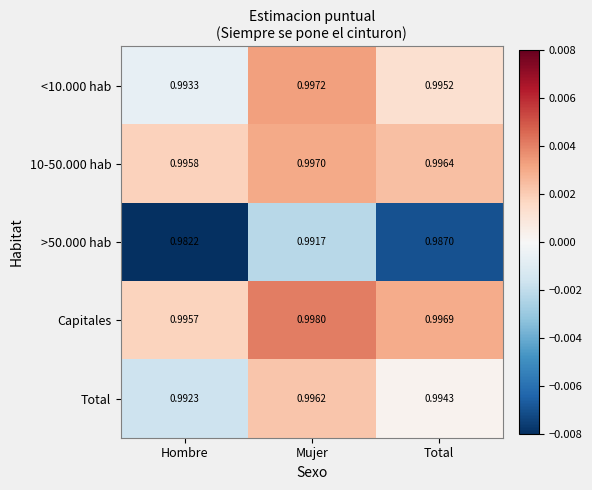

Which series has the largest total across all categories?

Capitales